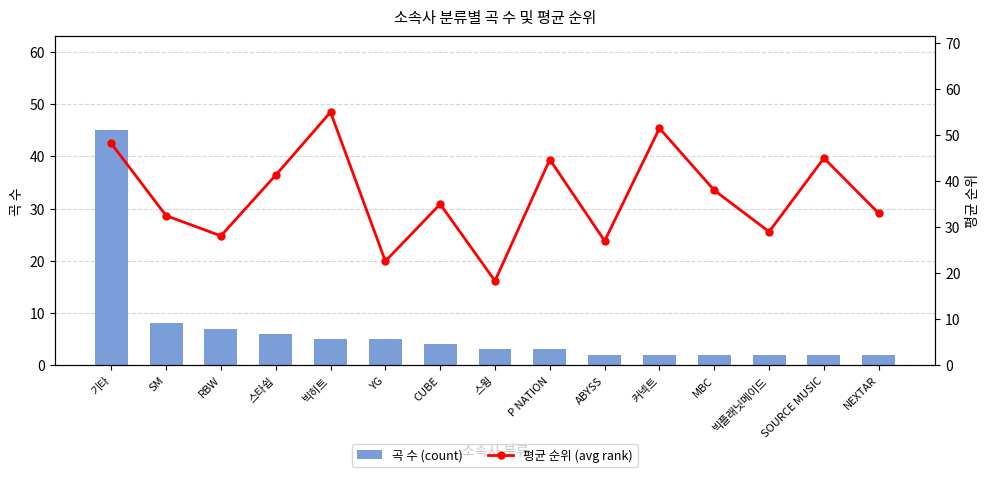

True or false: 곡 수 (count) has a value of 3.3 at 빅플래닛메이드.

False